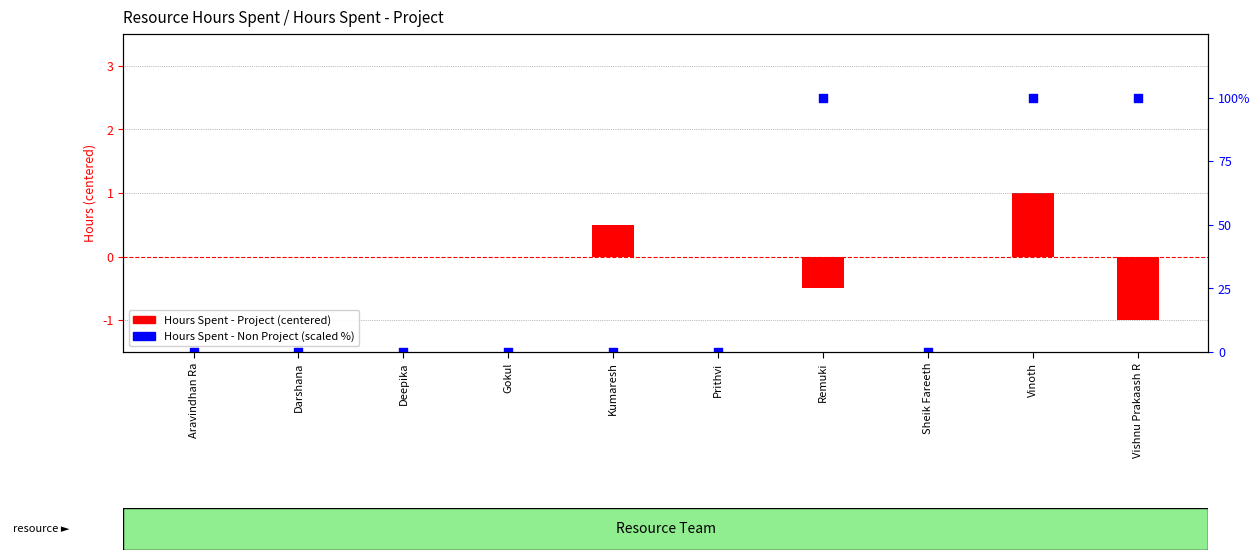

At how many categories does at least one series exceed 2?

3